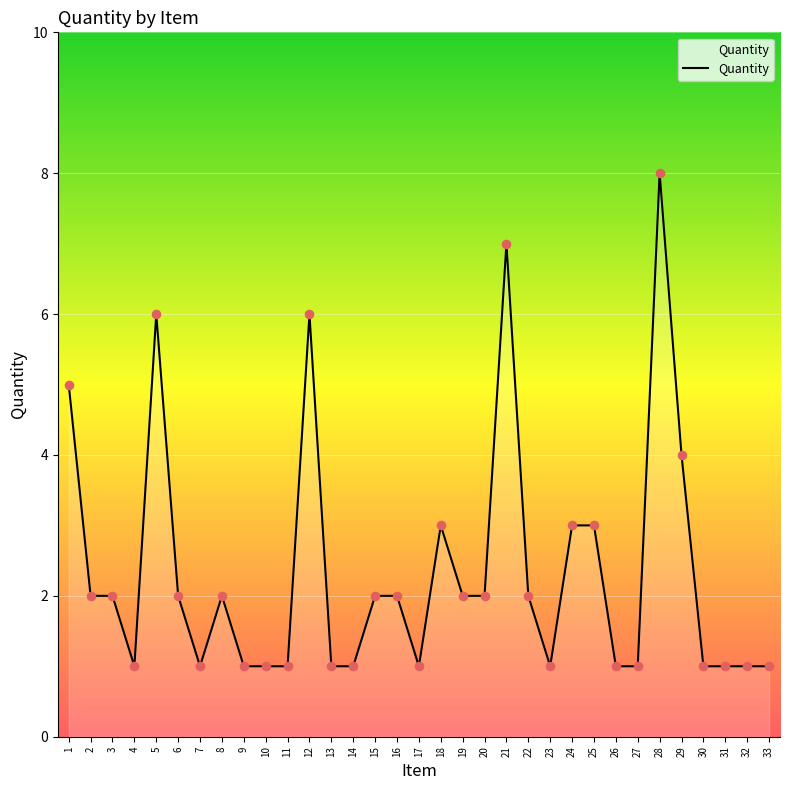

What is the ratio of the value at 26 to the value at 15?

0.5